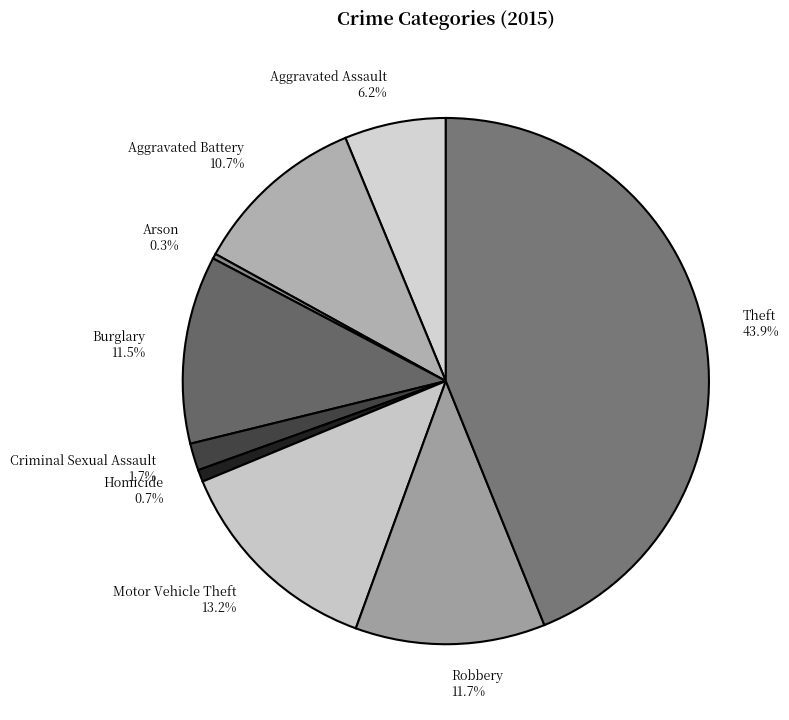

Do Robbery and Aggravated Battery together represent more than half of the pie?

No